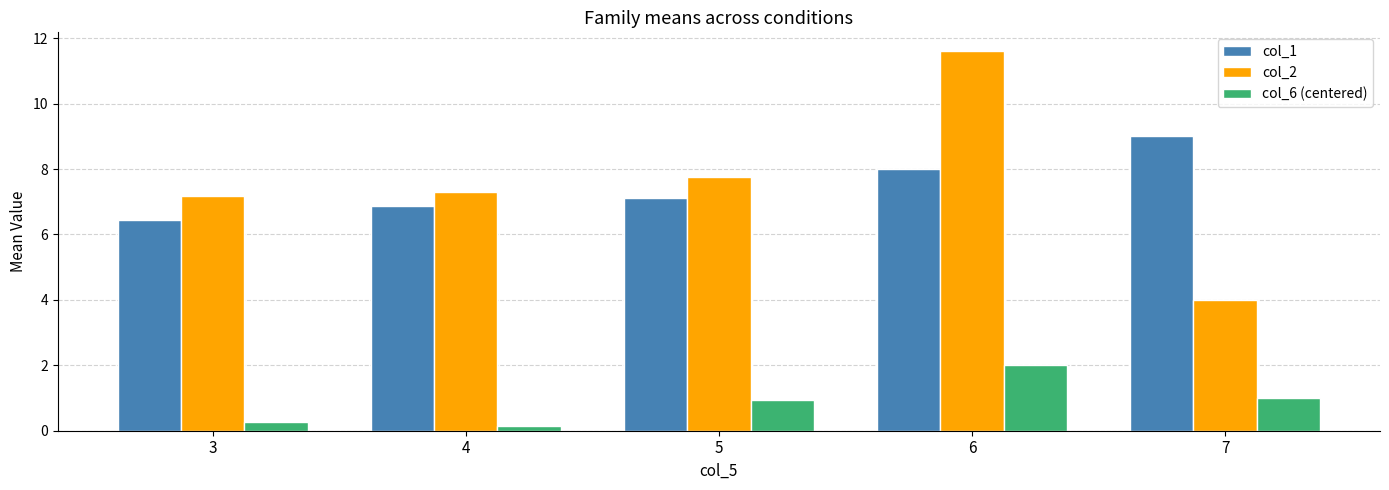

What is the difference between the maximum and second lowest values in the col_6 (centered) series?

1.7